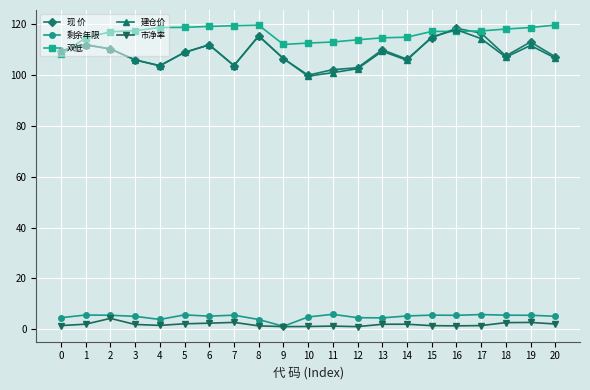

True or false: 剩余年限 and 建仓价 intersect in this chart.

False